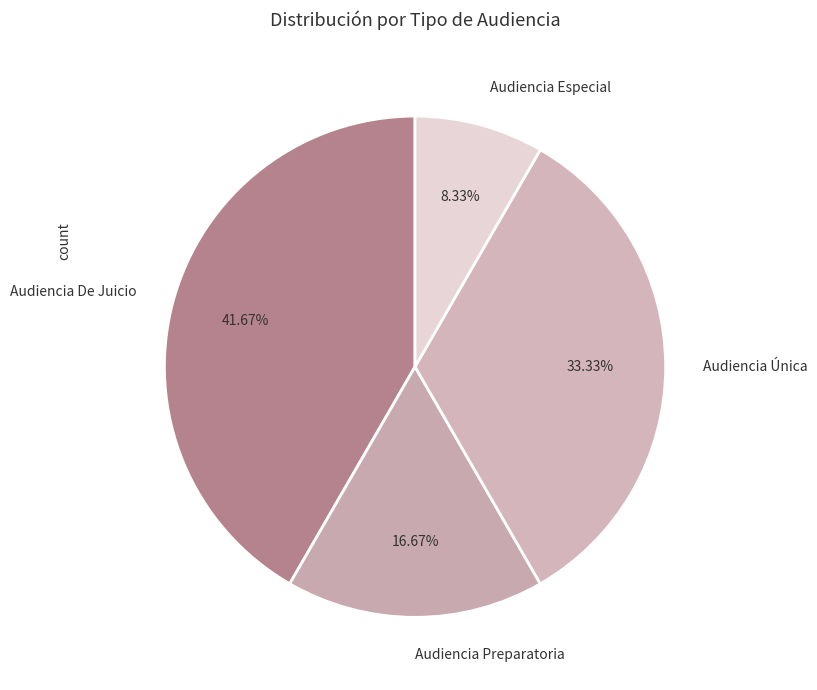

Approximately how many times larger is the value at Audiencia Especial compared to Audiencia Preparatoria?

0.5